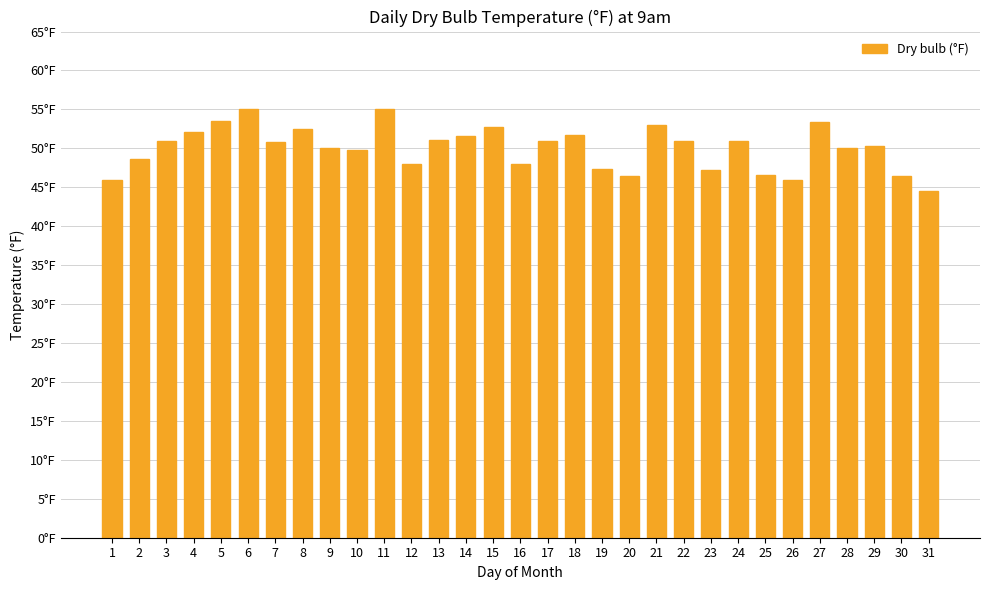

Does the chart contain stacked bars?

No